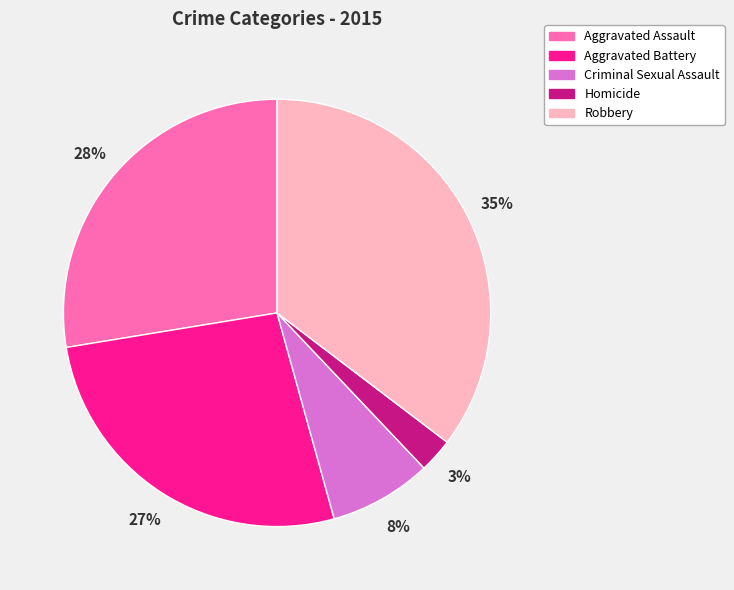

To the nearest percent, what portion does Aggravated Assault represent?

28%